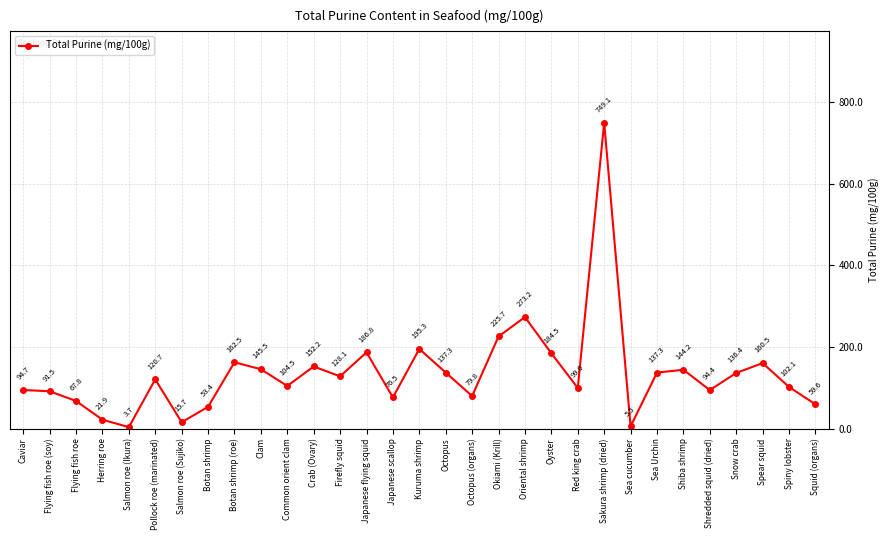

Does the chart display data point markers on the line(s)?

Yes